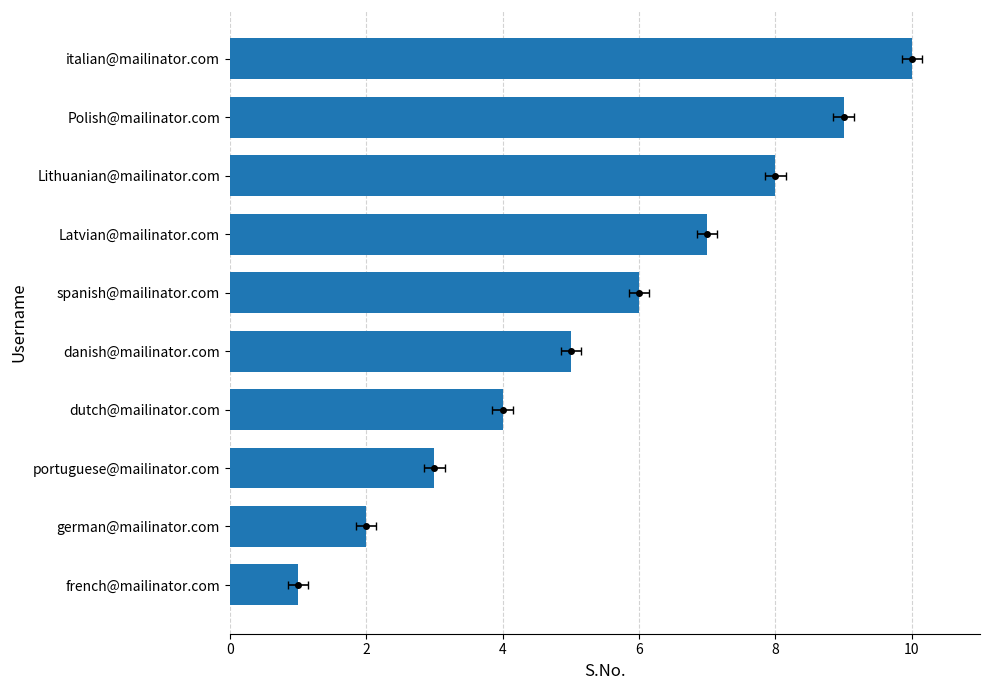

Reading left to right, what are all the values shown in this chart?

1	2	3	4	5	6	7	8	9	10